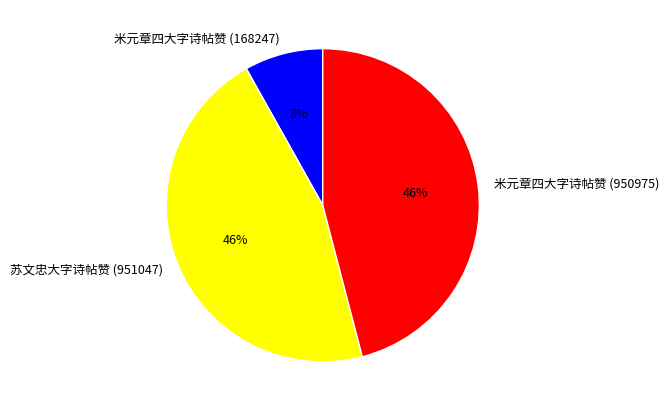

To the nearest percent, what percentage of the pie is 米元章四大字诗帖赞 (950975)?

46%